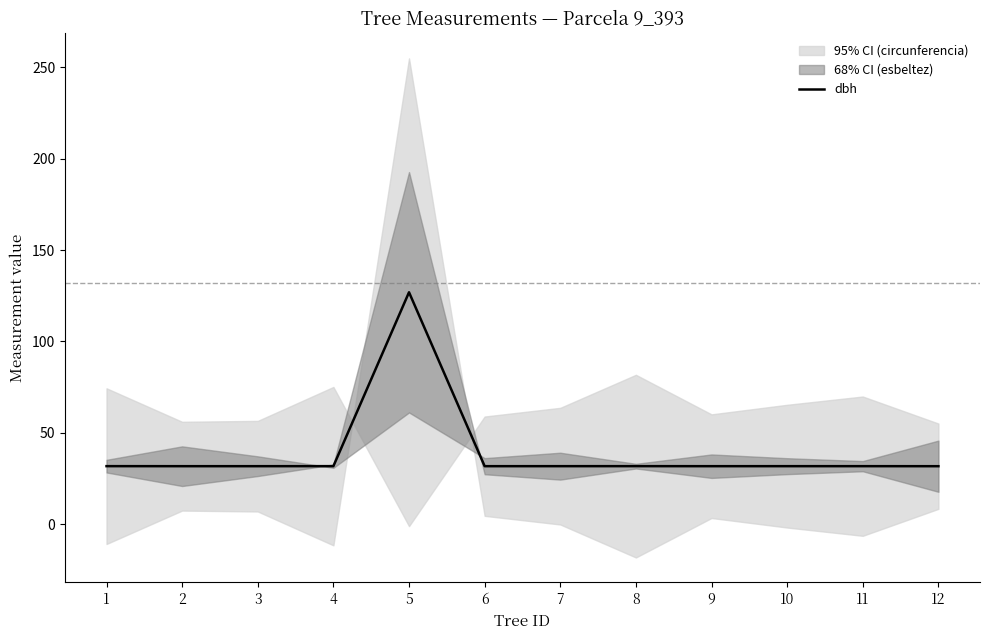

List the labels in order of value, smallest first.

12, 2, 3, 6, 9, 7, 10, 11, 1, 4, 8, 5